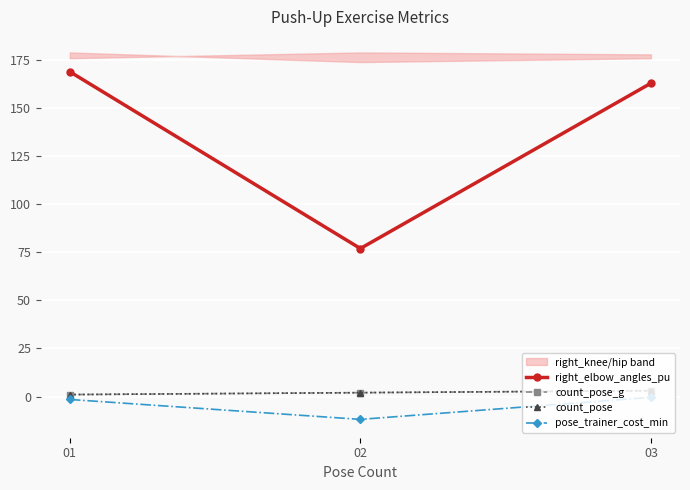

Is the value of count_pose at 03 greater than the value of right_elbow_angles_pu at 02?

No